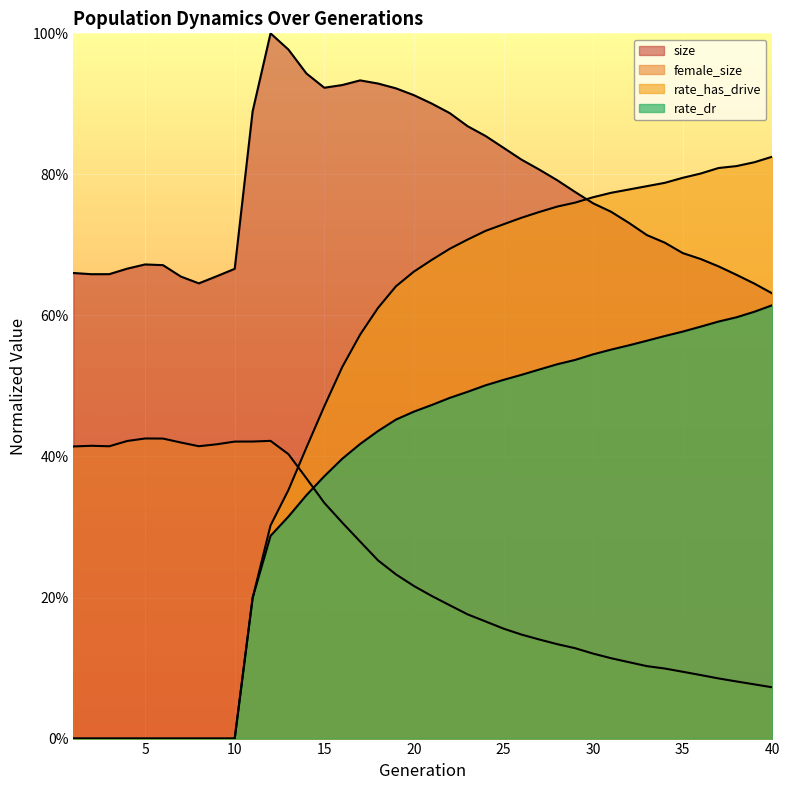

What is the value of the size point at the 22nd from the left?

0.9